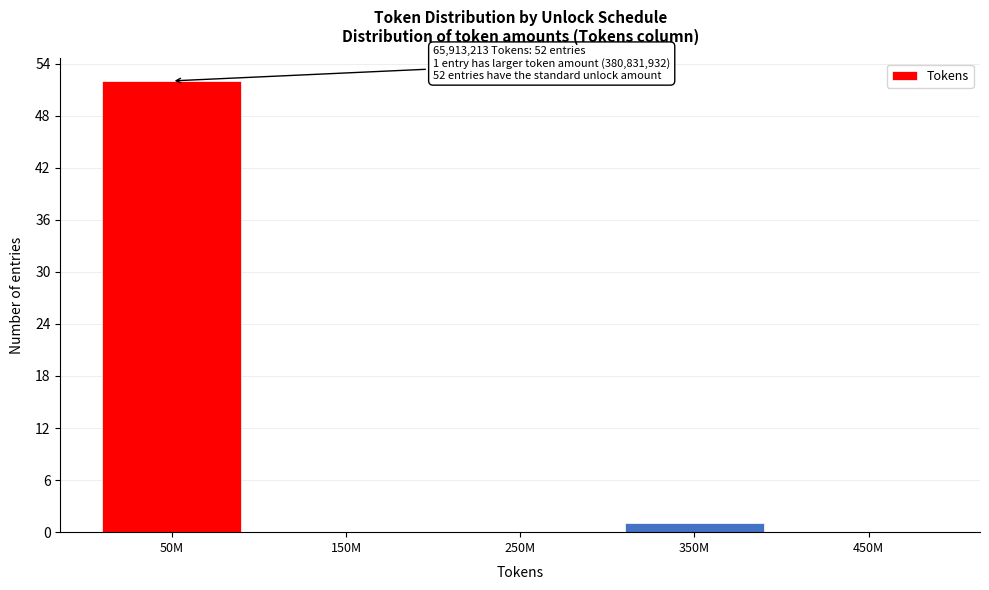

Reading left to right, transcribe all the data shown in this chart.

50M=52	150M=0	250M=0	350M=1	450M=0